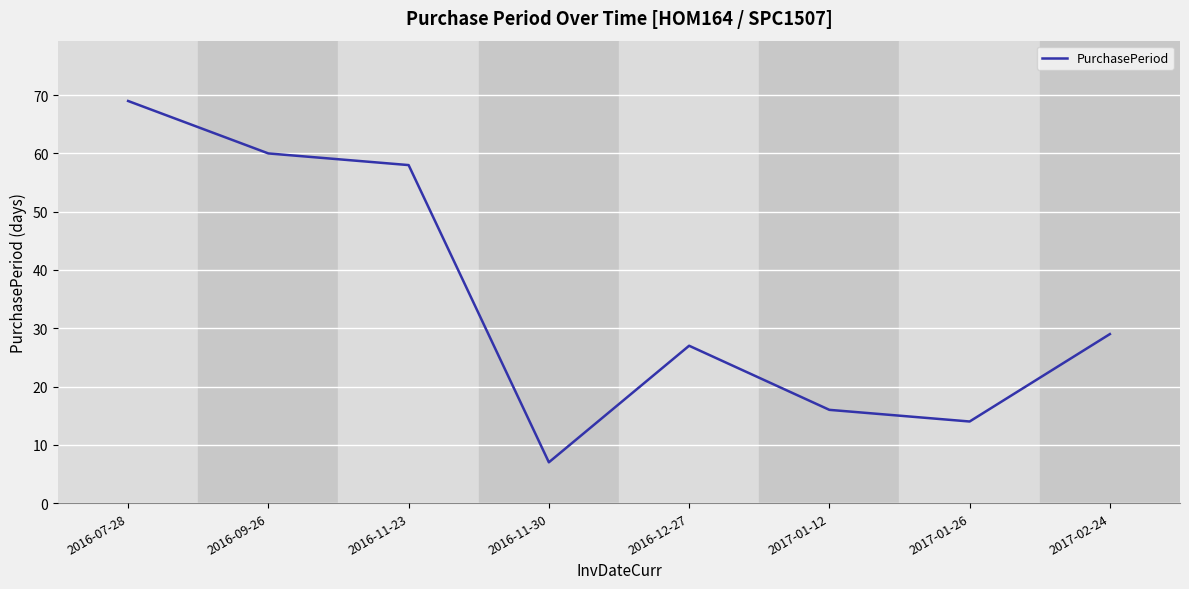

What is the change in value from 2016-07-28 to 2017-01-26?

-55